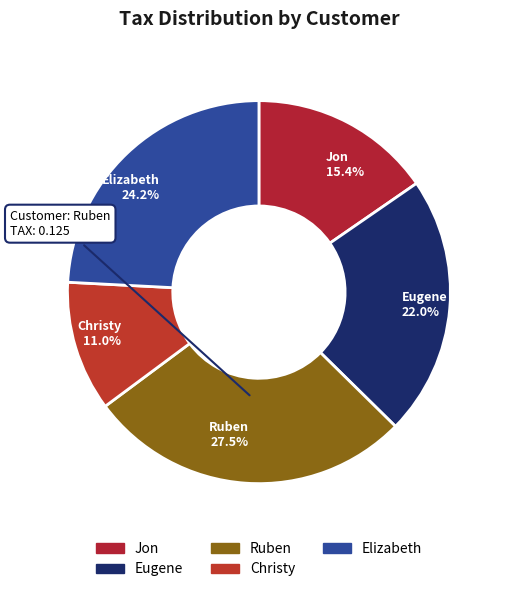

Is it true that Eugene is 17% of the pie?

False